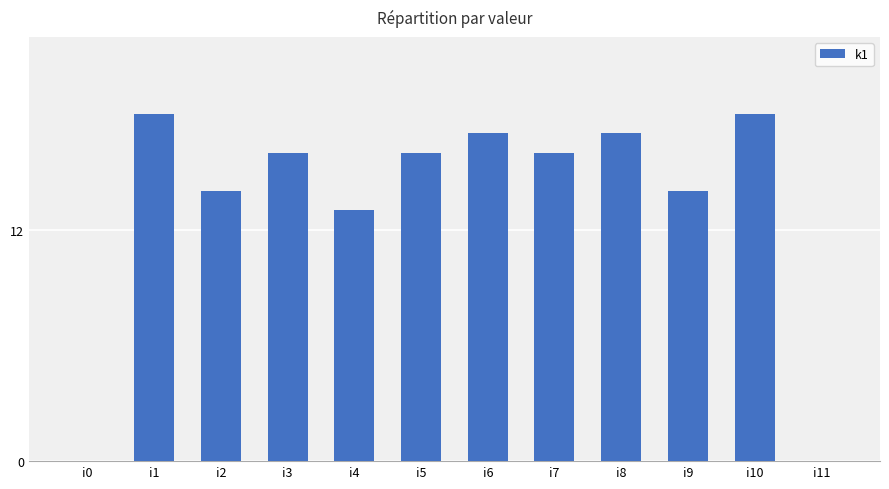

Count the number of categories in the chart.

12